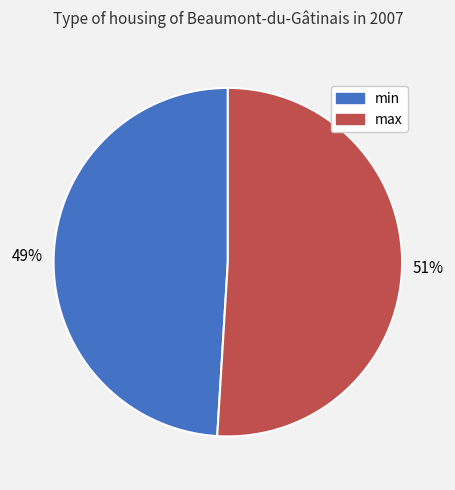

Rank the categories by value from lowest to highest.

min, max